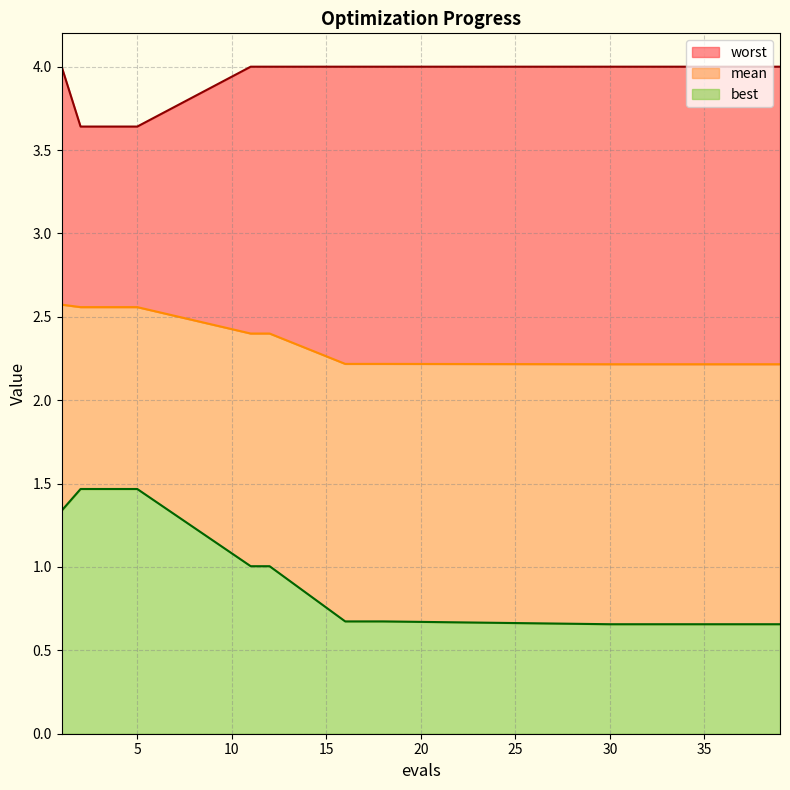

True or false: best has more than 0 interior local peaks.

False